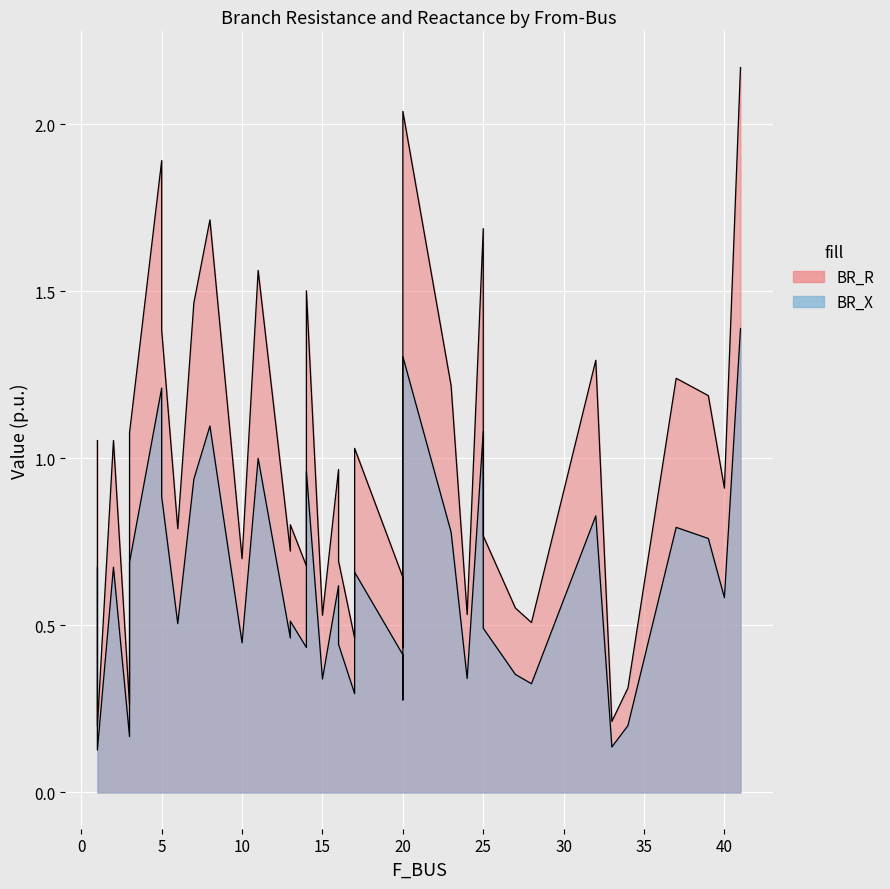

At which category does BR_R reach its first local peak?

2